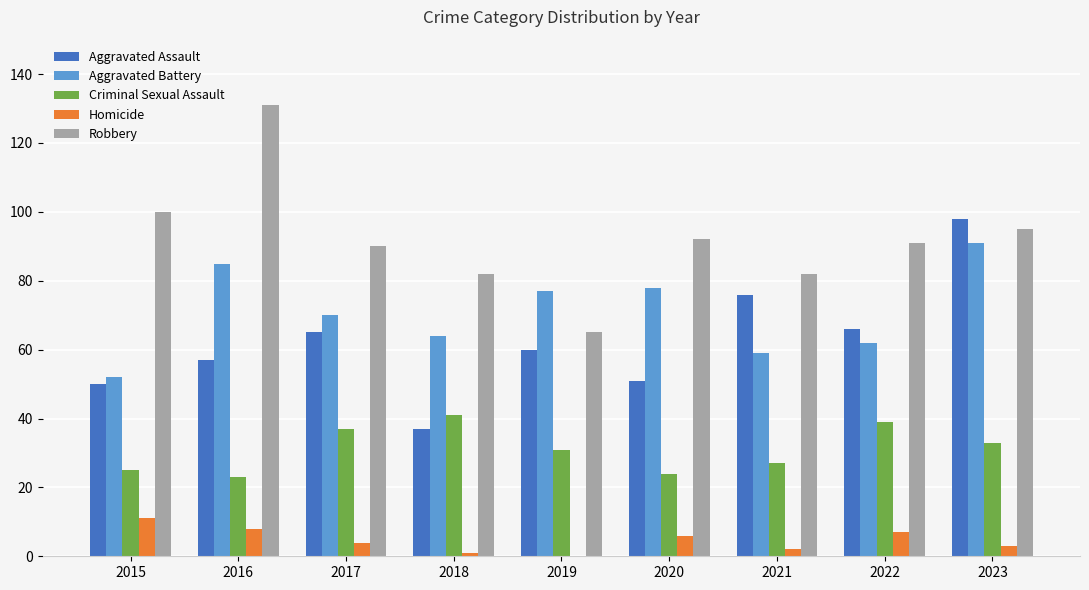

What are all the series names shown in the legend?

Aggravated Assault, Aggravated Battery, Criminal Sexual Assault, Homicide, Robbery